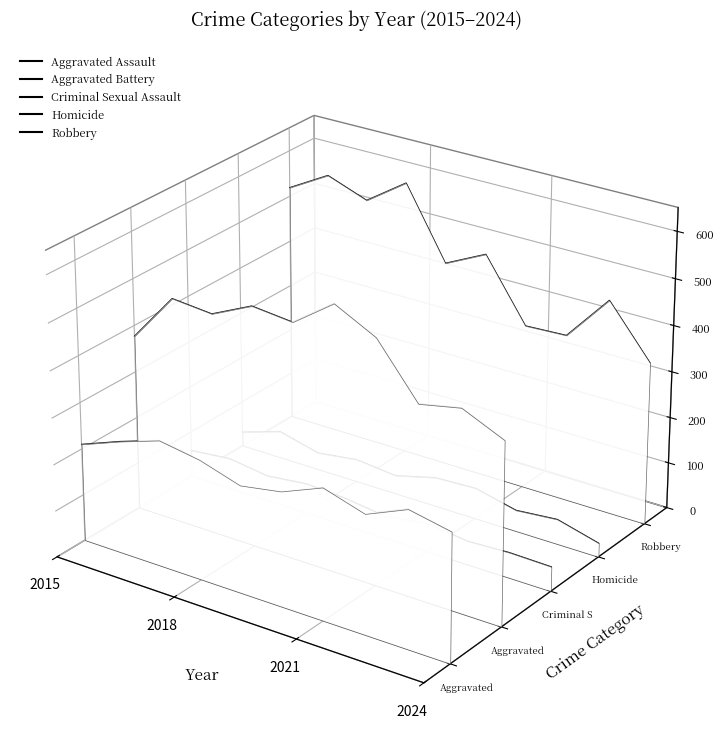

Between 2024 and 2021, which is larger?

2021